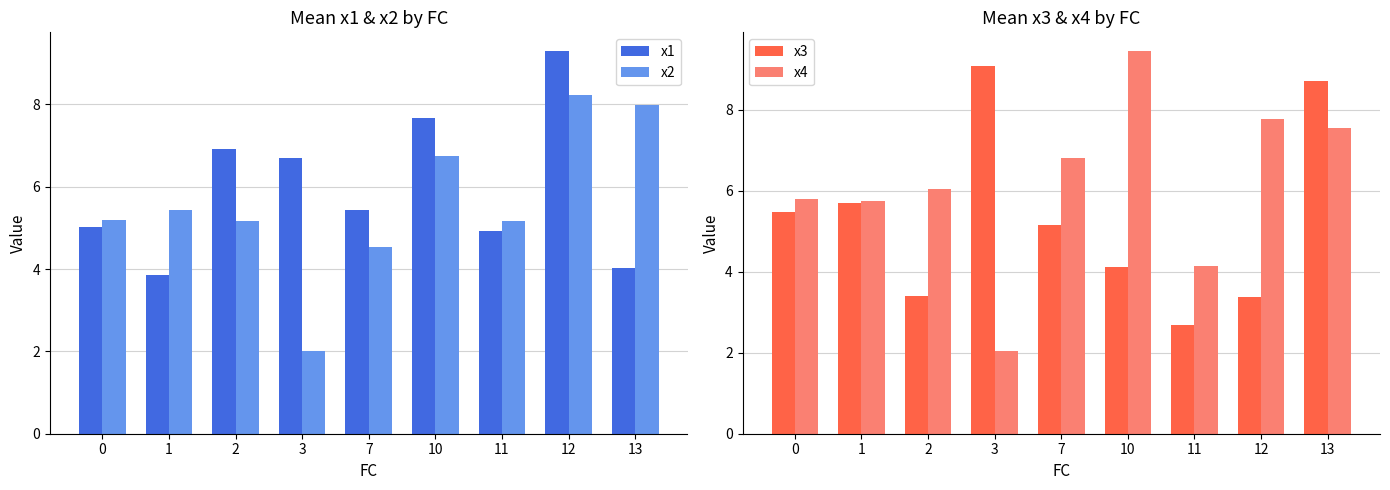

Is the value of x2 at 0 greater than the value of x4 at 2?

No